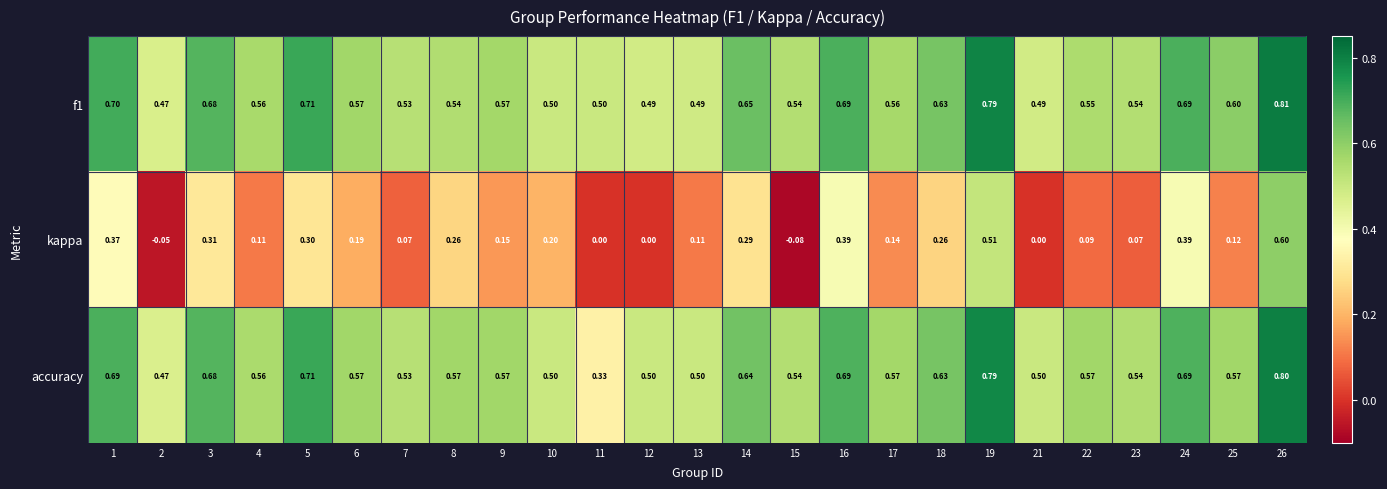

Between 16 and 21, which series saw the biggest shift?

kappa